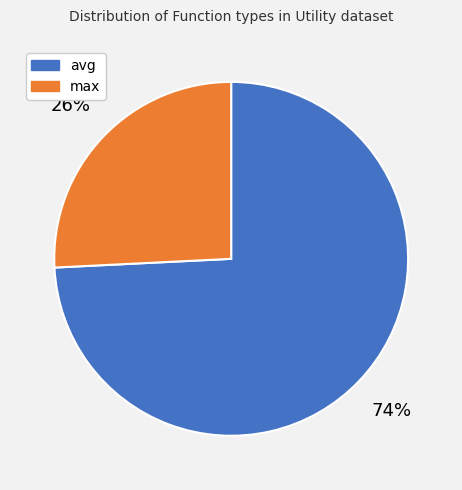

How many segments does this pie chart have?

2